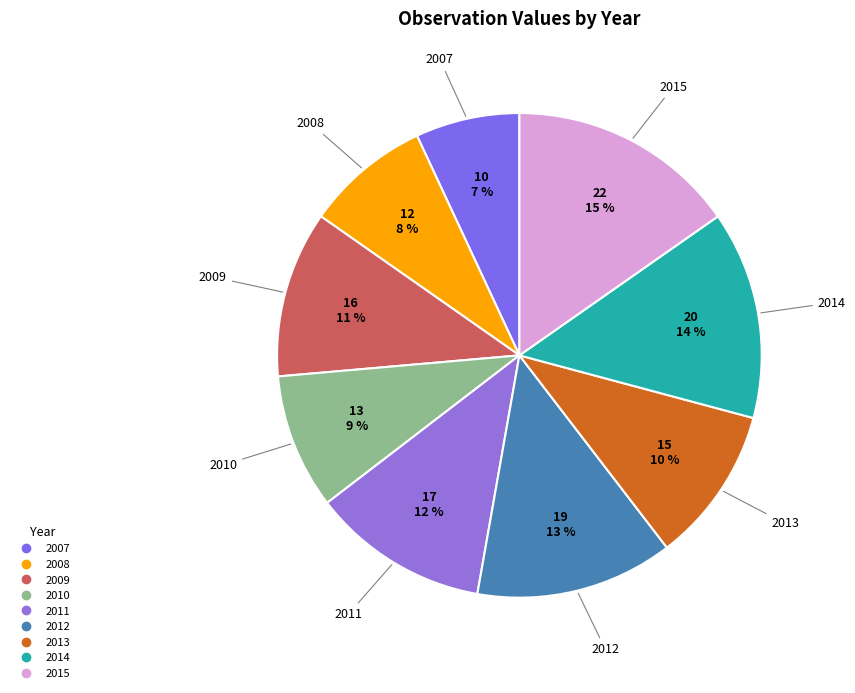

To the nearest percent, what portion does 2007 represent?

7%